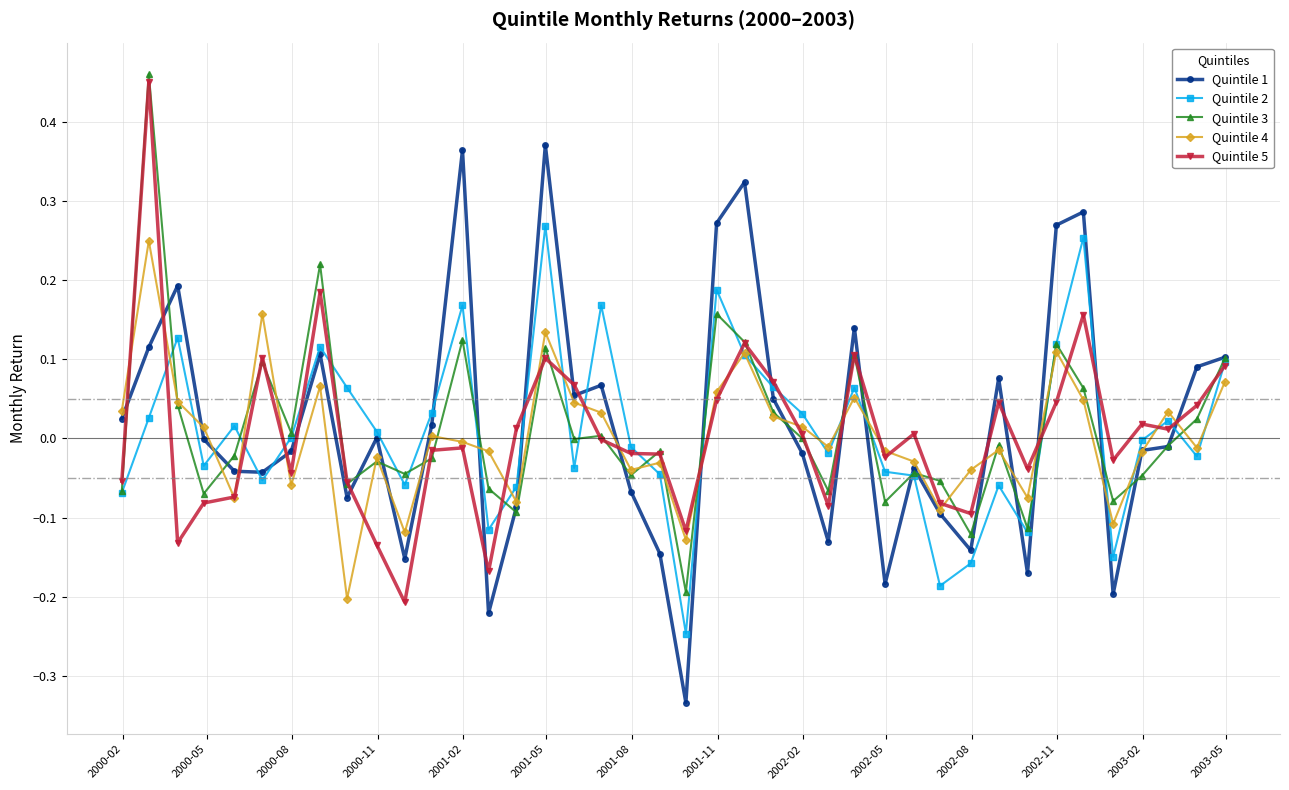

True or false: Quintile 3 has more than 0 points higher than both neighbors.

True